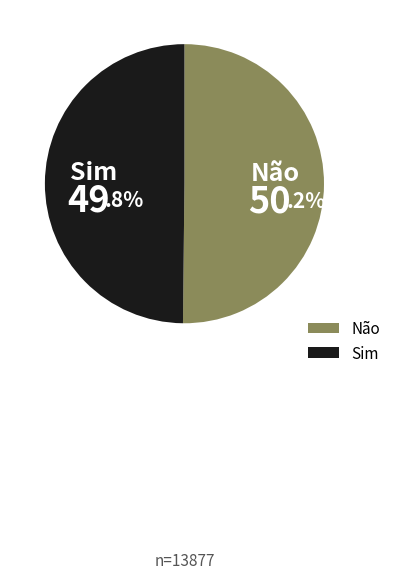

What is the ratio of the value at Não to the value at Sim?

1.0